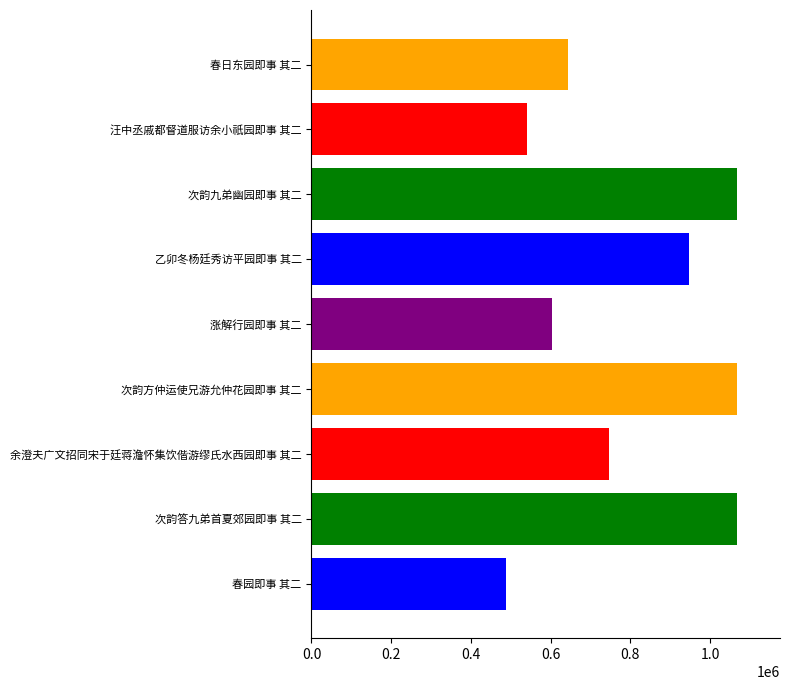

Between 涨解行园即事 其二 and 次韵九弟幽园即事 其二, which is larger?

次韵九弟幽园即事 其二